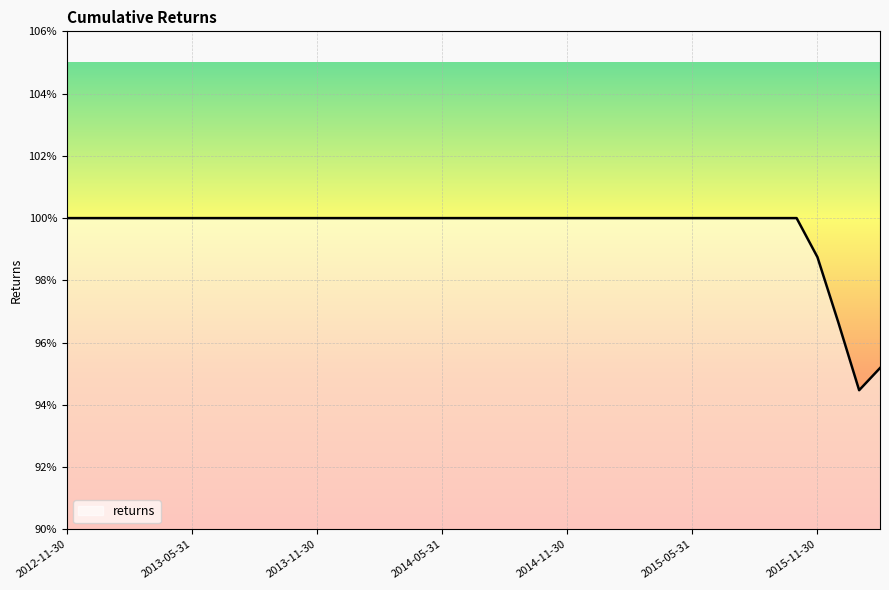

Which category has the lowest value across all series?

2016-01-31